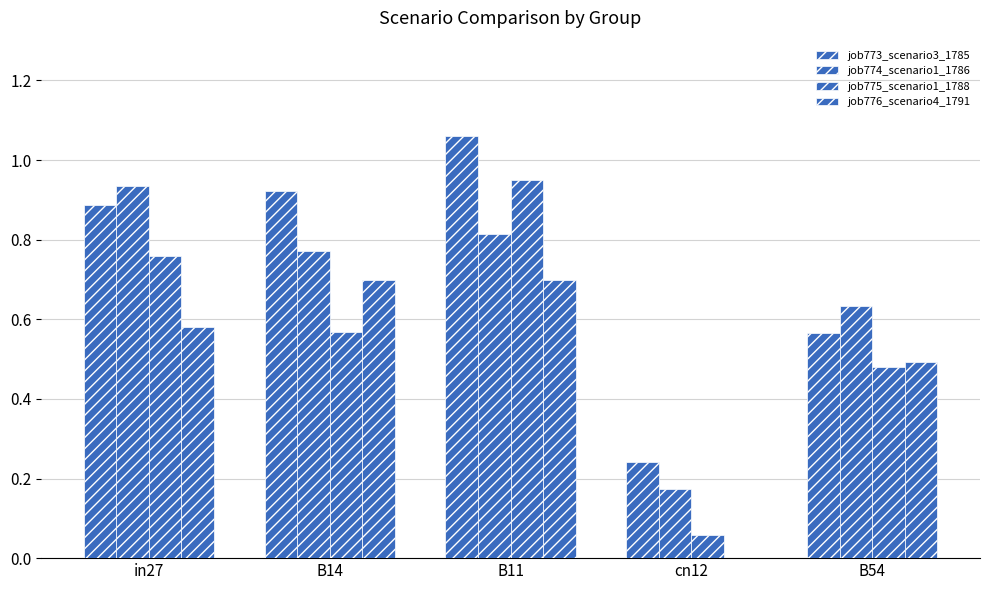

How many categories are shown in the chart?

5